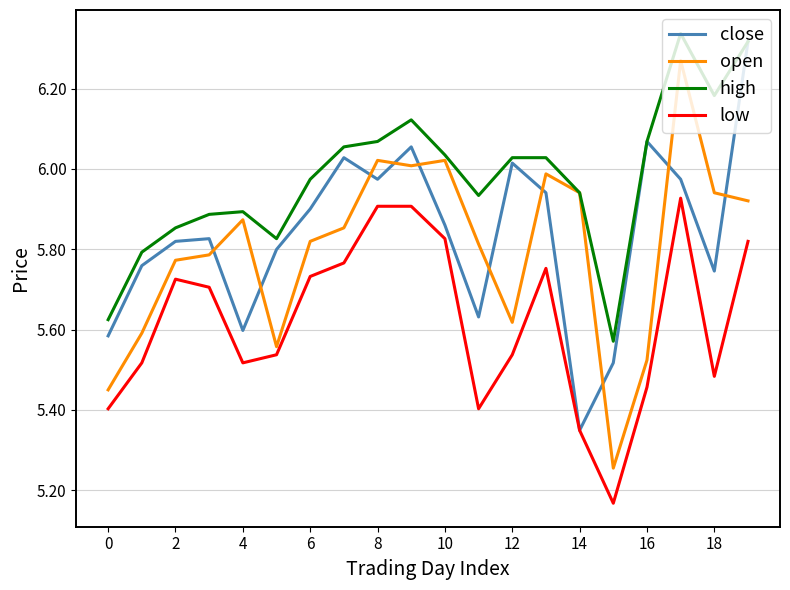

True or false: low and high intersect in this chart.

False